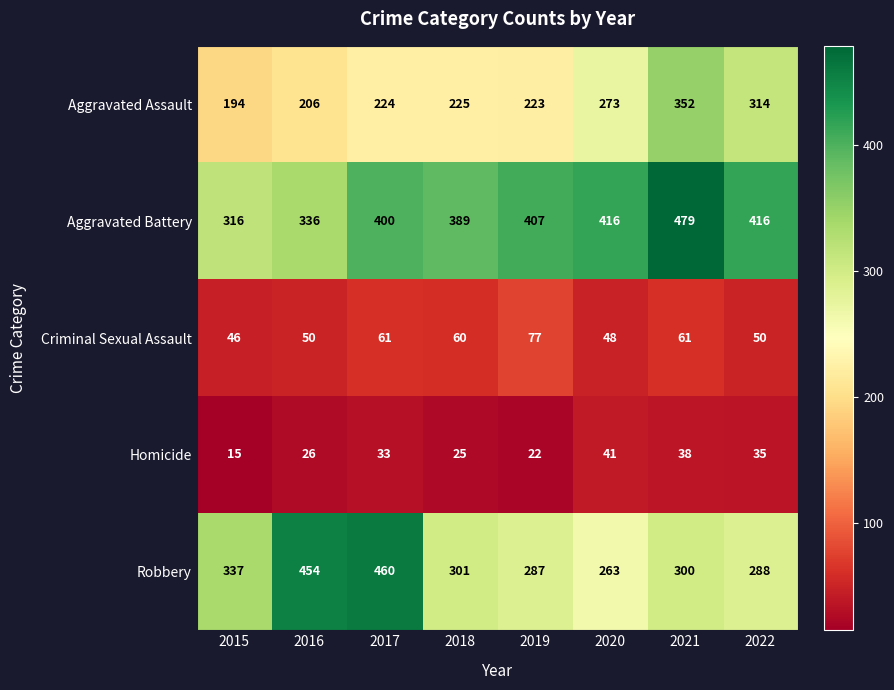

Where does the Criminal Sexual Assault series first go above 60?

2017